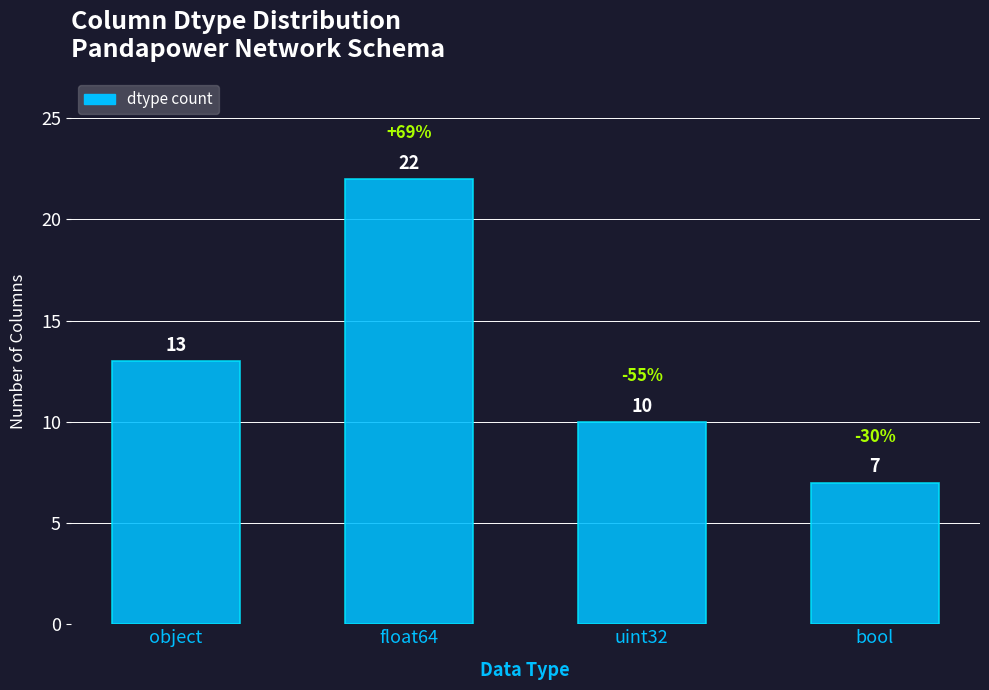

What is the label of the 1st bar from the left?

object